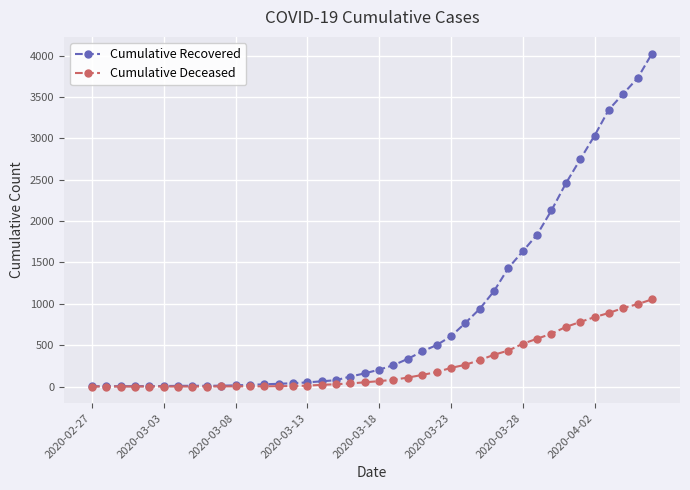

List the series in order of their overall mean, highest first.

Cumulative Recovered, Cumulative Deceased